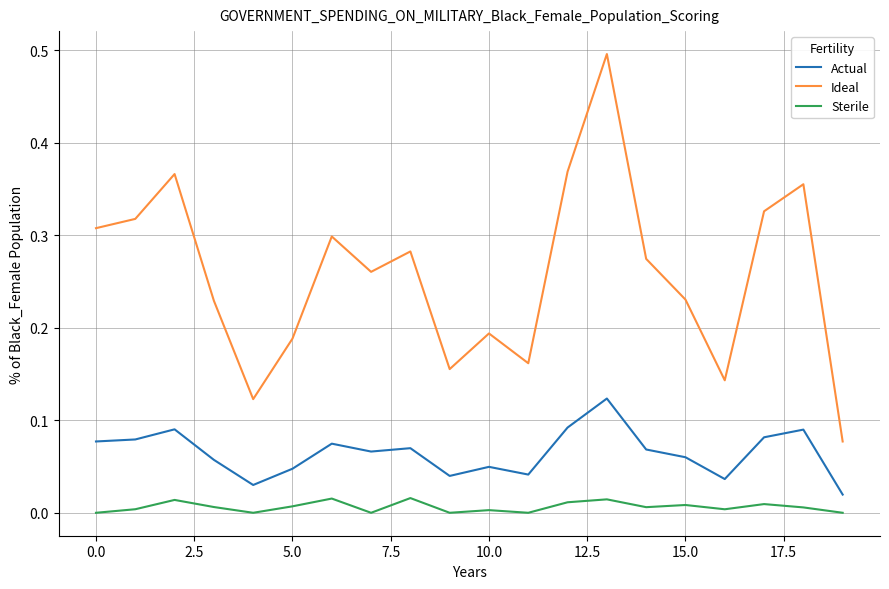

What is the greatest value displayed?

0.5